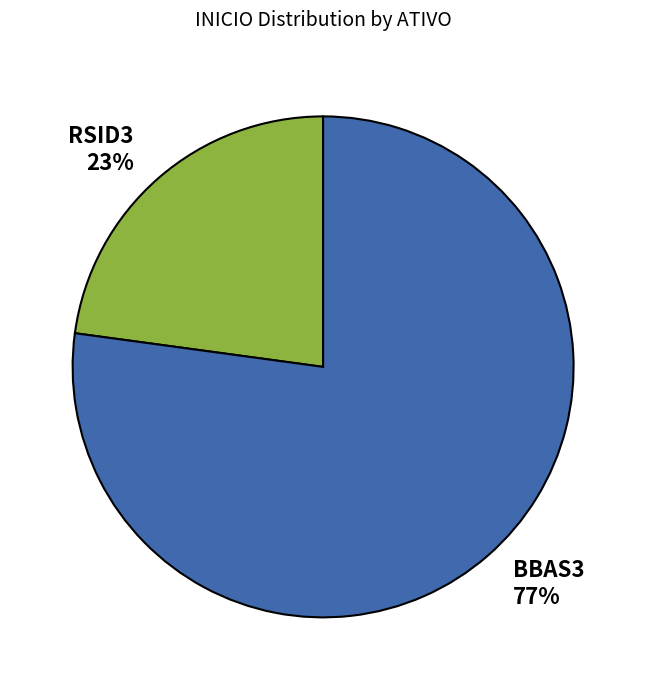

To the nearest percent, what is the average slice percentage?

50%